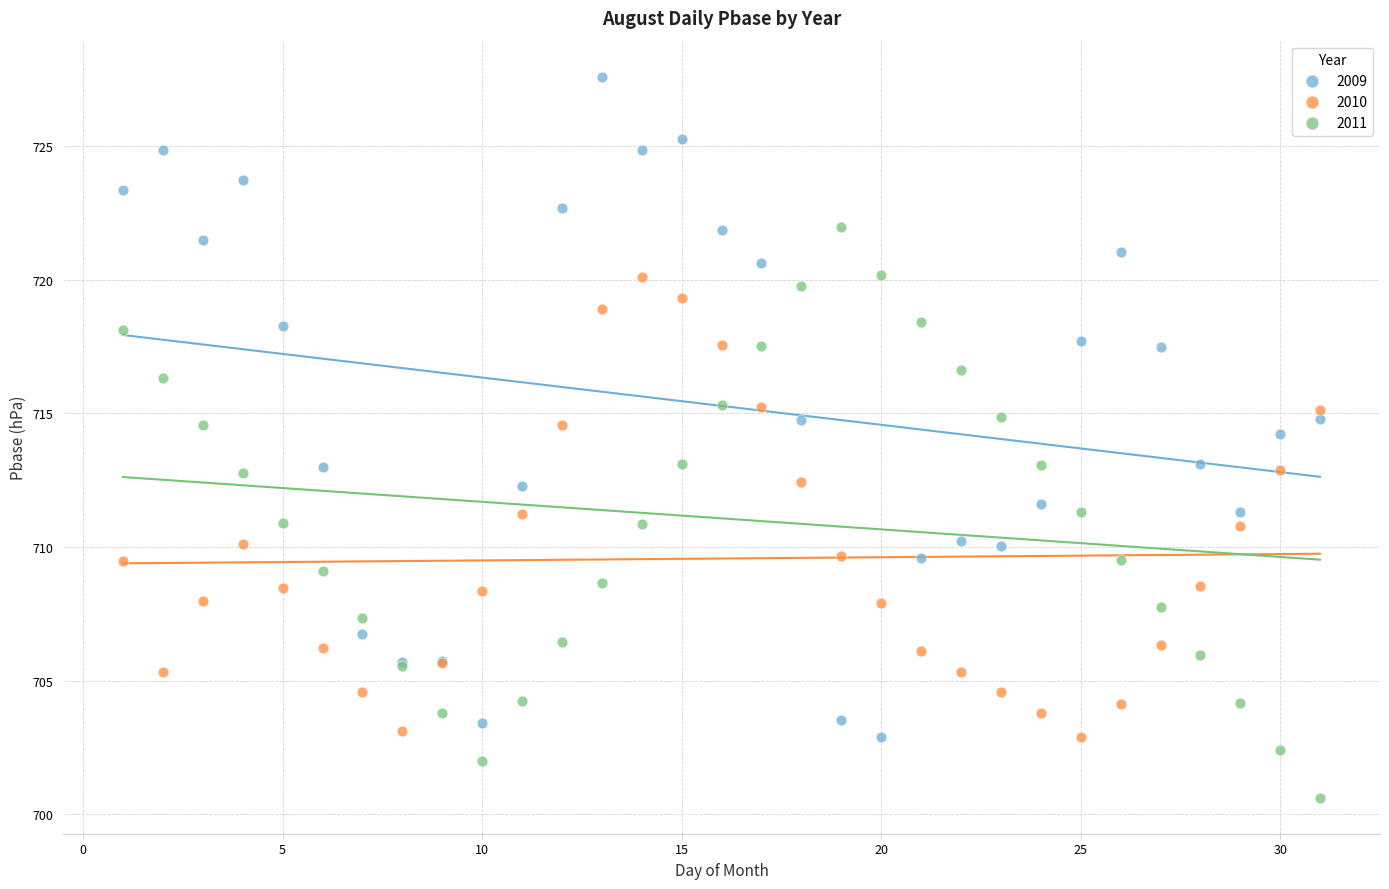

What are all the series names shown in the legend?

2009, 2010, 2011